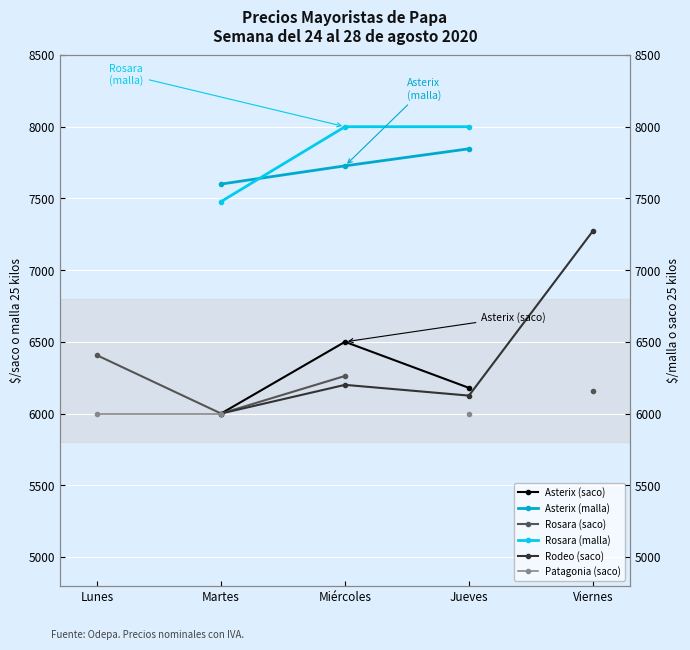

At which label does Patagonia (saco) reach its peak?

Lunes